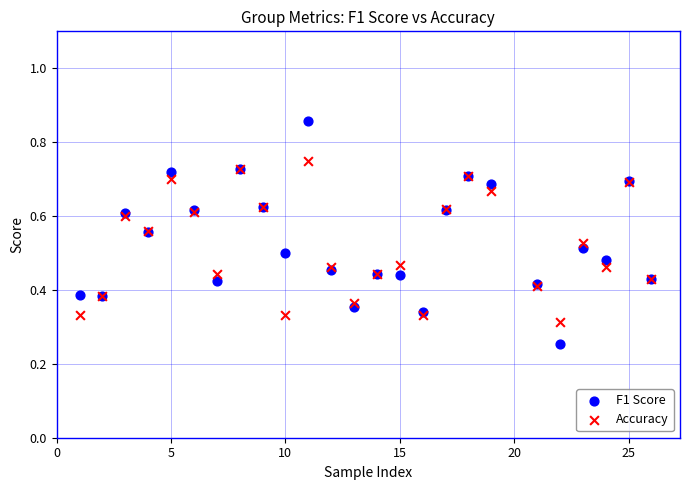

Which series reaches the minimum Y coordinate?

F1 Score